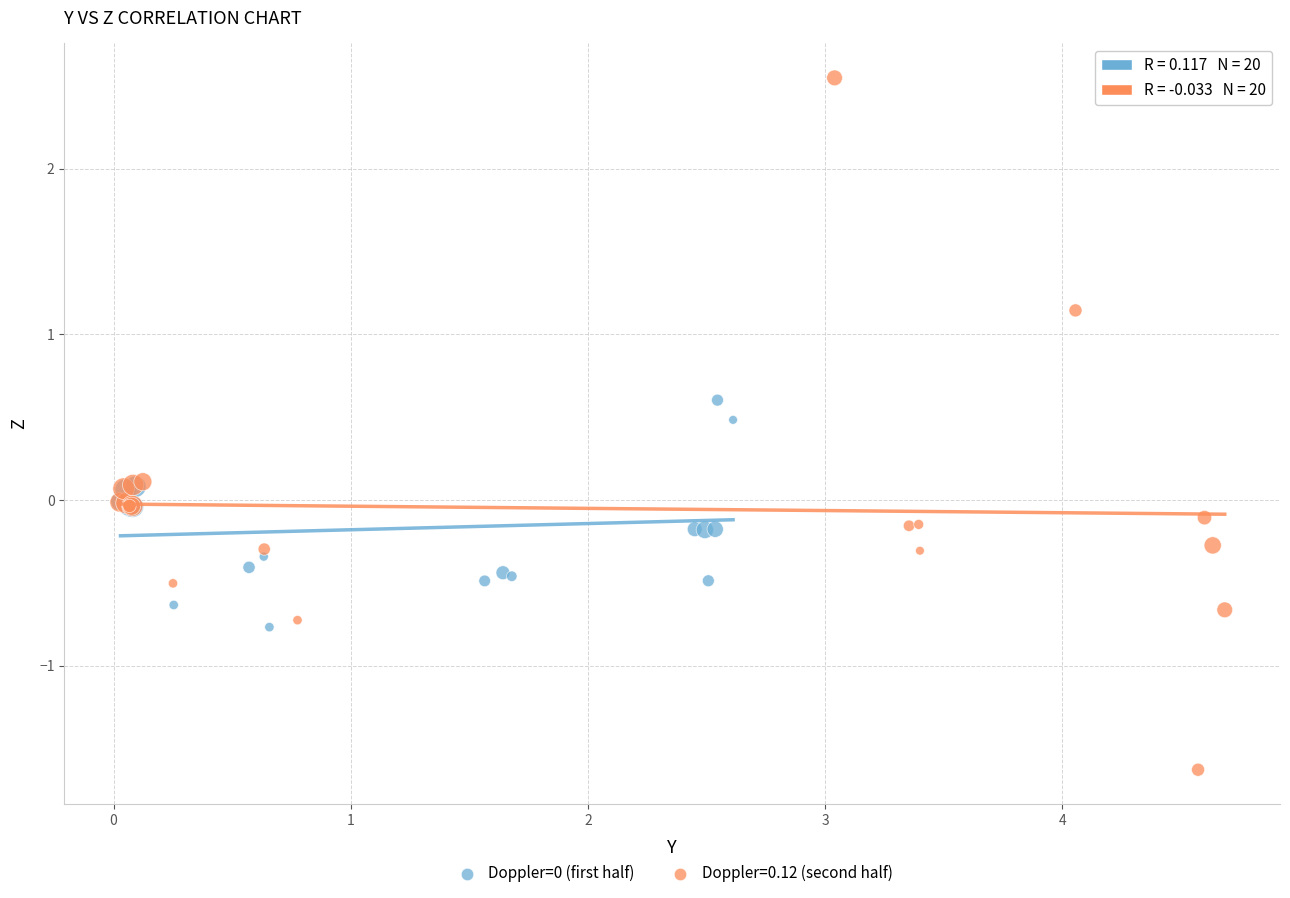

Which series reaches the maximum Y coordinate?

Doppler=0.12 (second half)